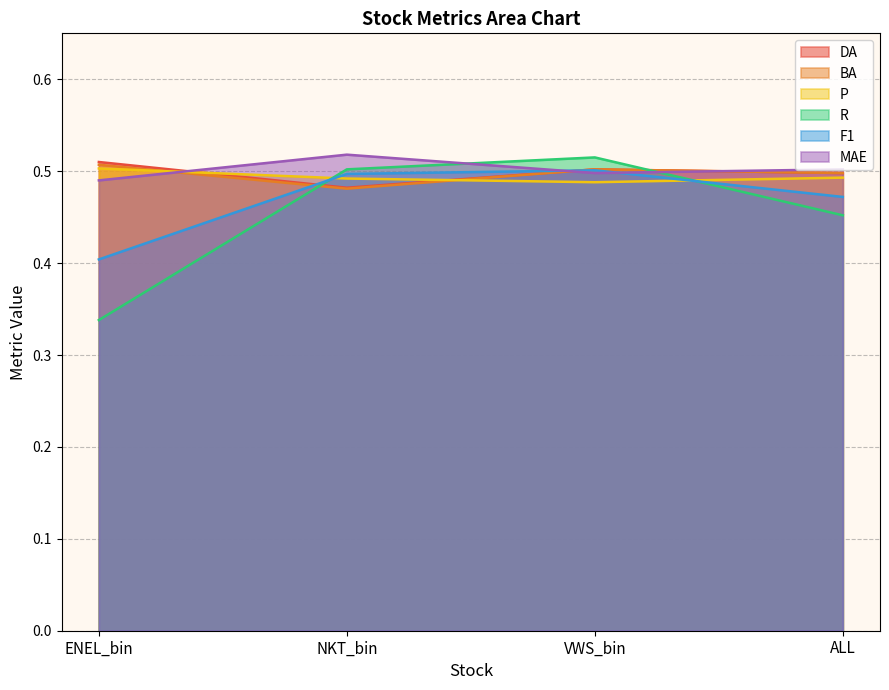

Which category has the lowest value across all series?

ENEL_bin